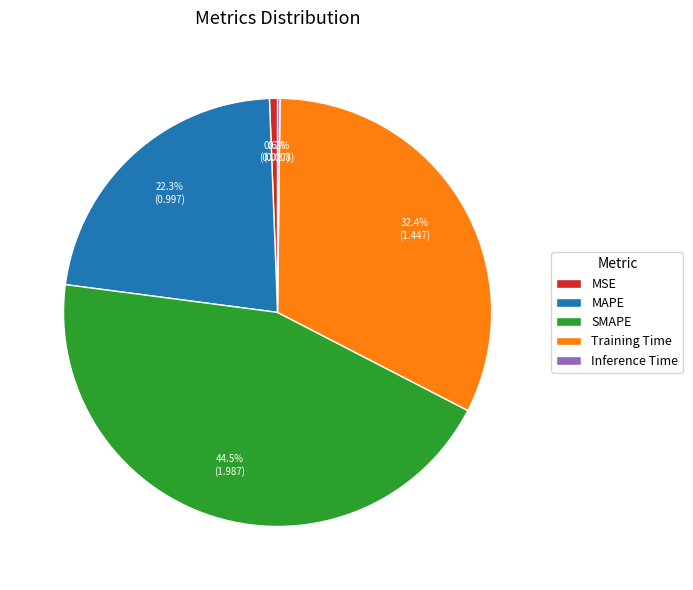

Combined, what portion of the pie is MSE and MAPE?

22.9%